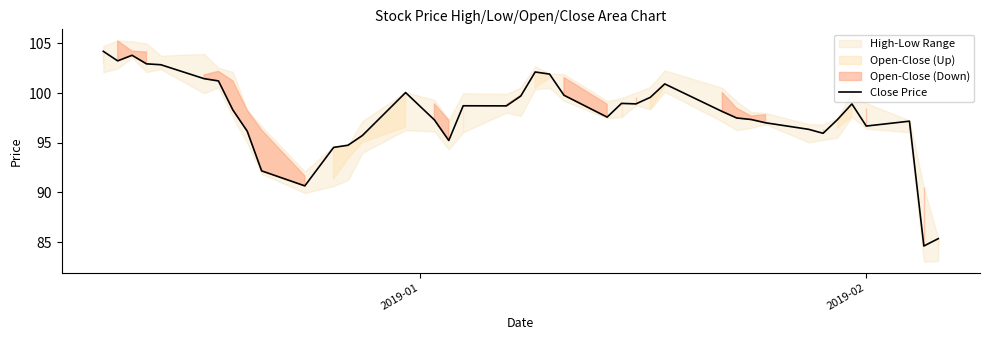

What is the maximum value for Close Price?

104.2